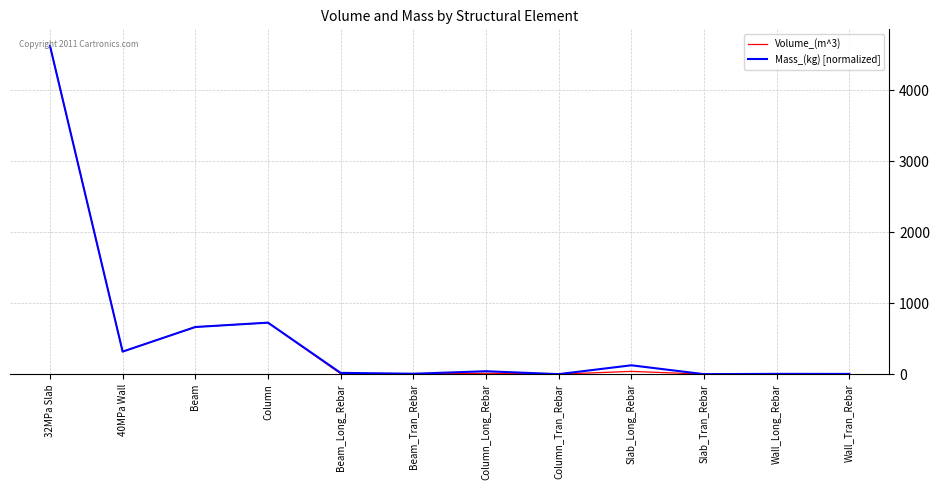

At which label does Mass_(kg) [normalized] reach its peak?

32MPa Slab